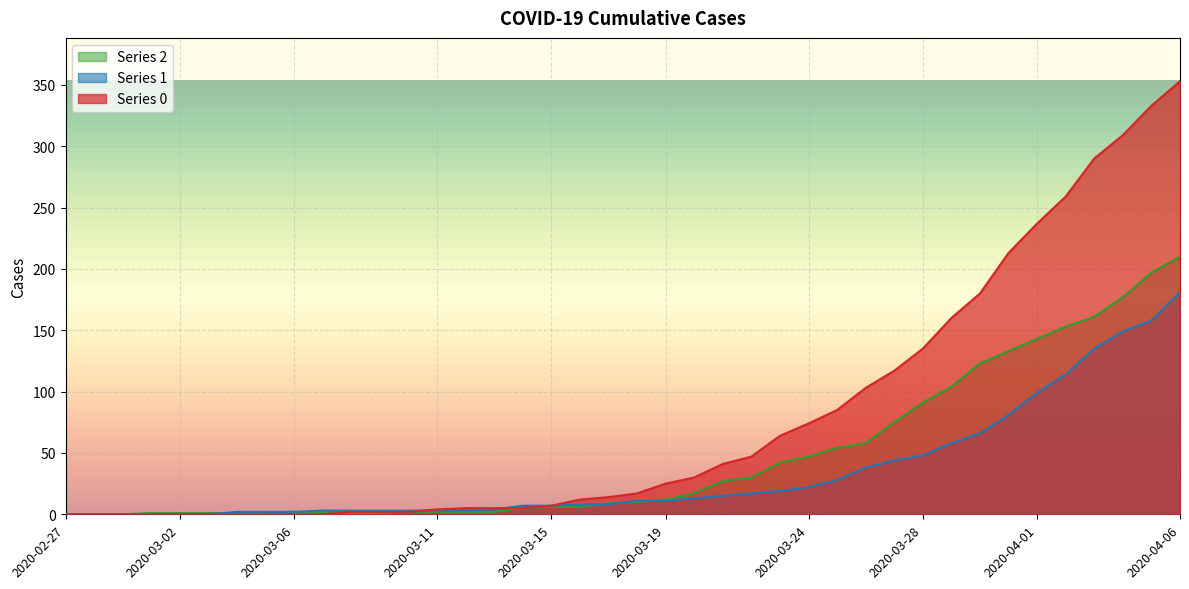

At 2020-04-03, list the series in order from smallest to largest.

Series 1, Series 2, Series 0